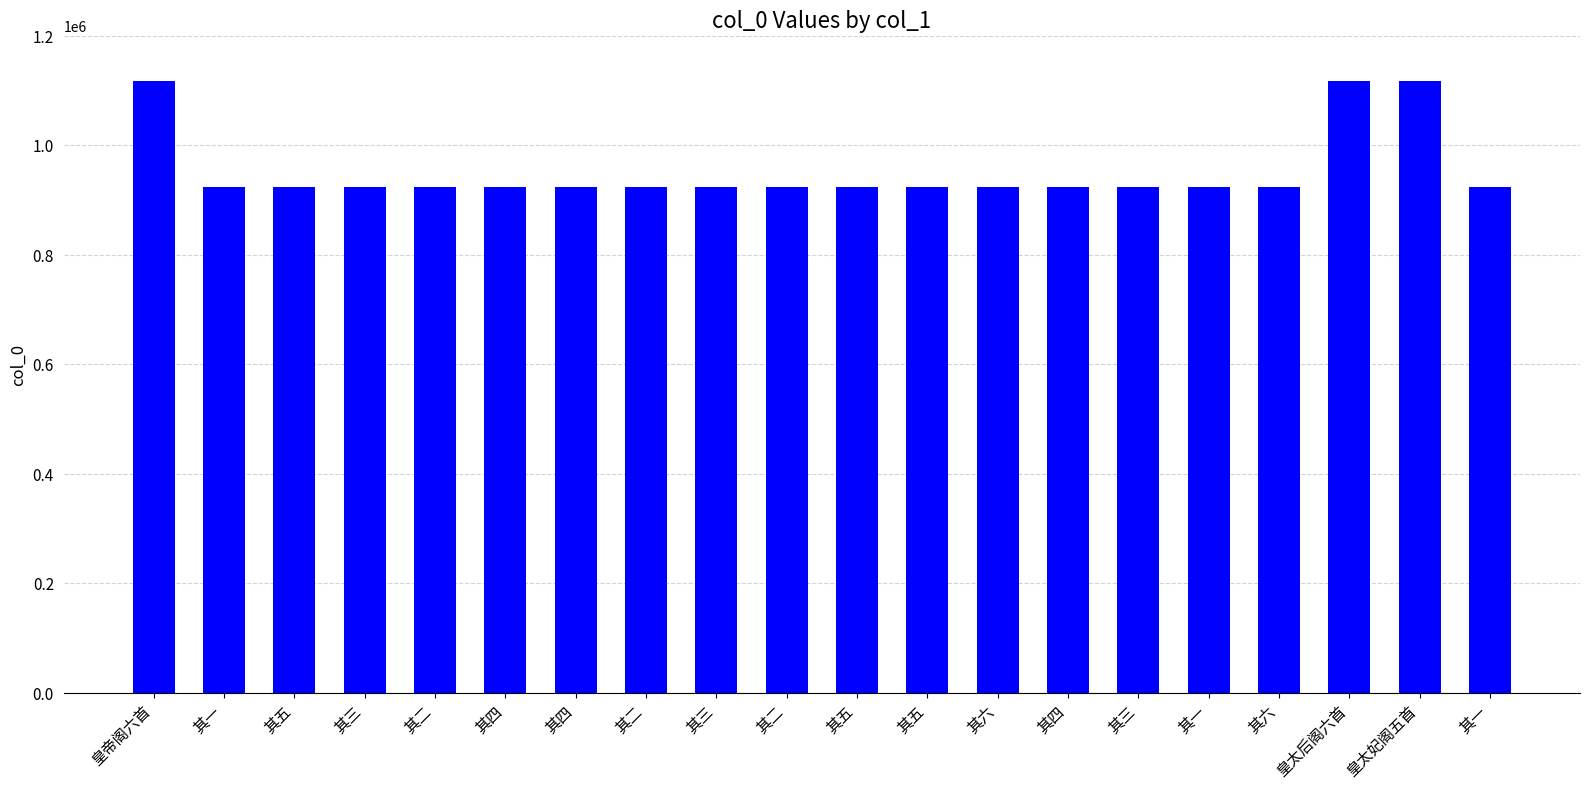

How many bars are there in total?

20